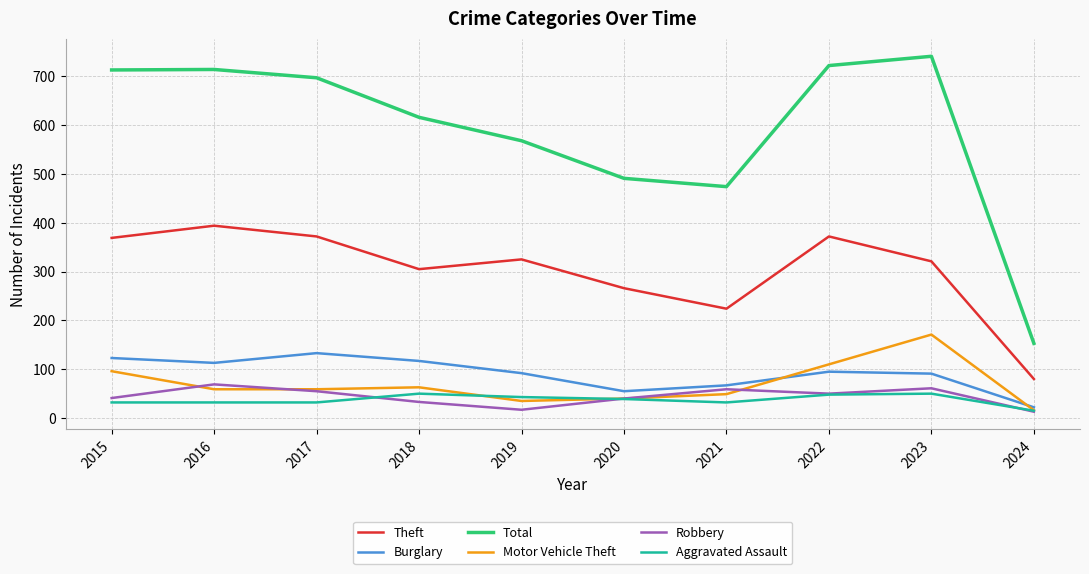

Which category has the highest value in the Burglary series?

2017